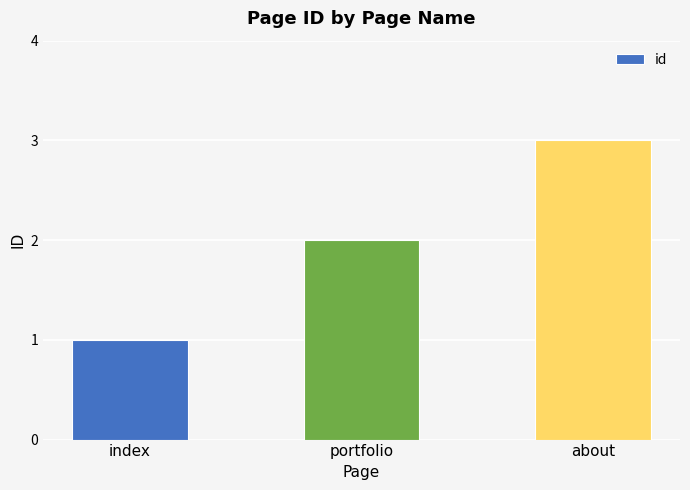

Between portfolio and index, which is larger?

portfolio